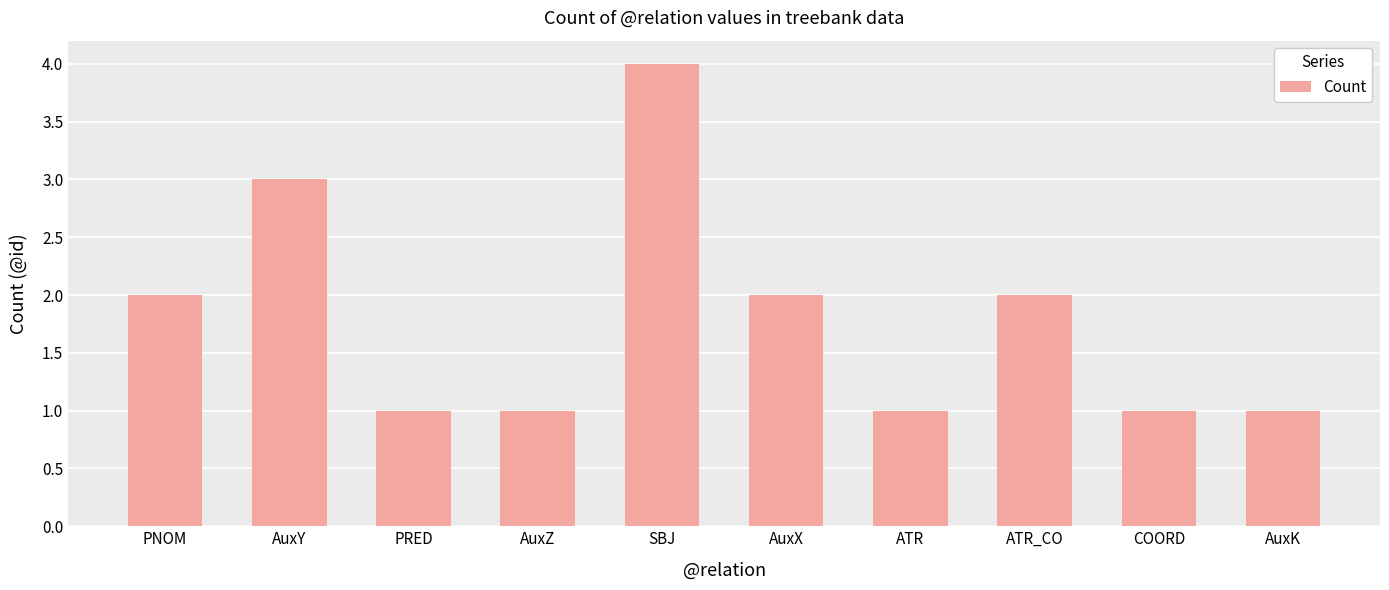

The value at COORD is 1. True or false?

True